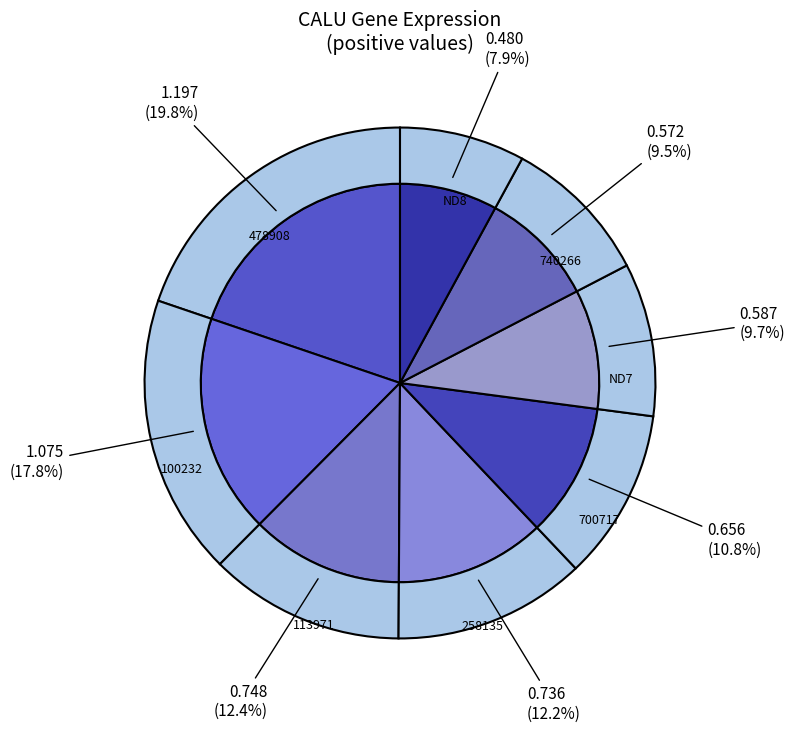

True or false: 700717 accounts for 1% of the total.

False